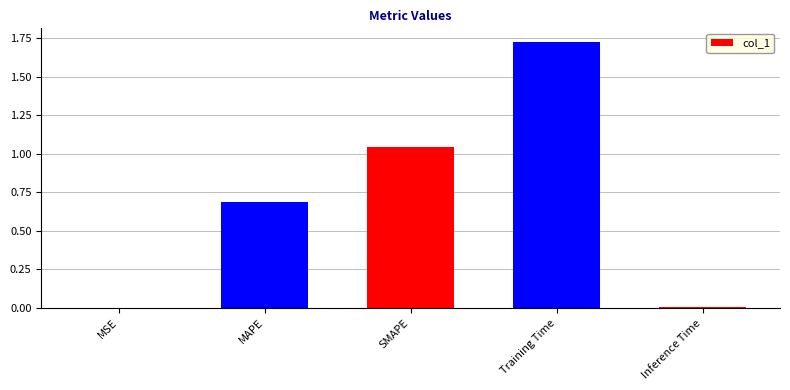

What is the difference between the values at MAPE and MSE?

0.7